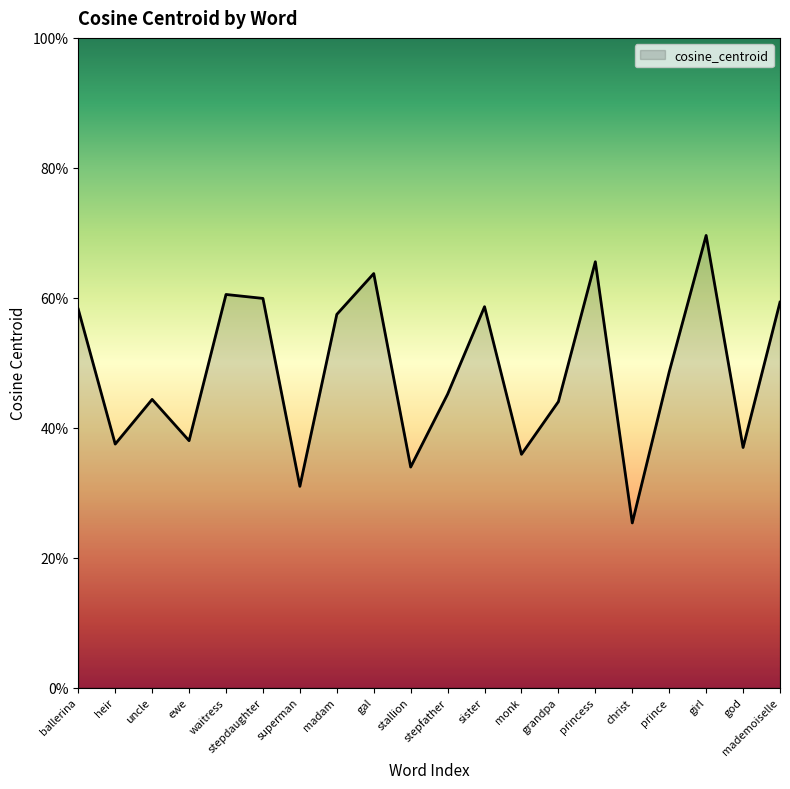

Reading left to right, extract all data points from this chart.

ballerina=0.6	heir=0.4	uncle=0.4	ewe=0.4	waitress=0.6	stepdaughter=0.6	superman=0.3	madam=0.6	gal=0.6	stallion=0.3	stepfather=0.5	sister=0.6	monk=0.4	grandpa=0.4	princess=0.7	christ=0.3	prince=0.5	girl=0.7	god=0.4	mademoiselle=0.6